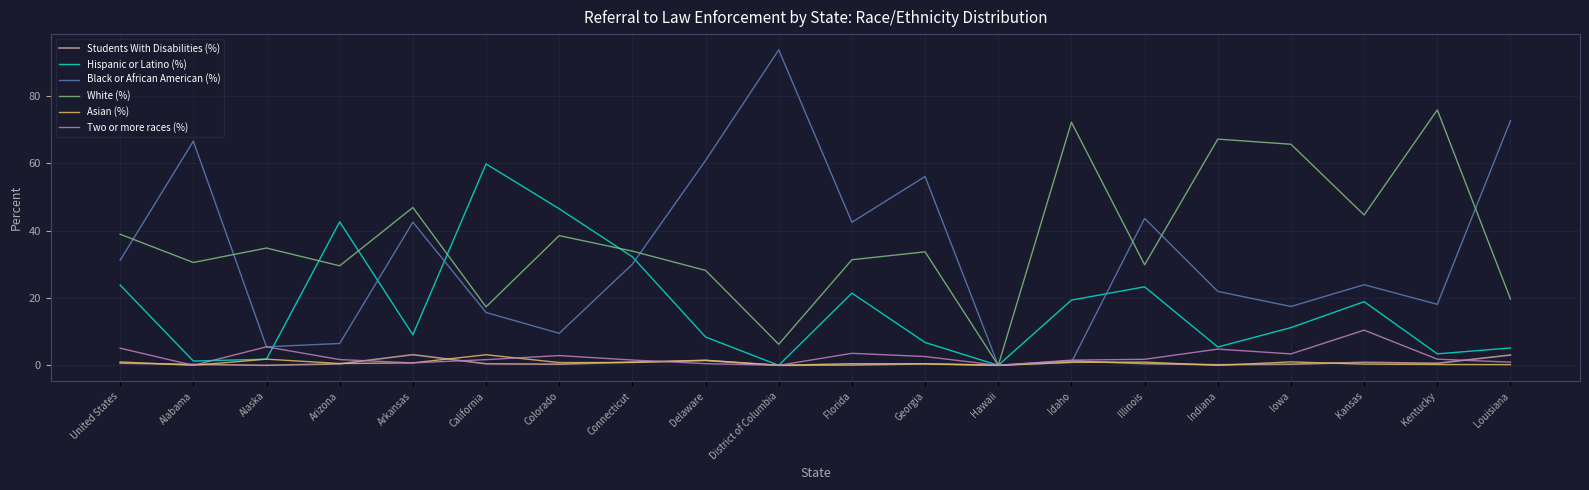

Is the value of Hispanic or Latino (%) at Illinois greater than the value of Students With Disabilities (%) at Delaware?

Yes